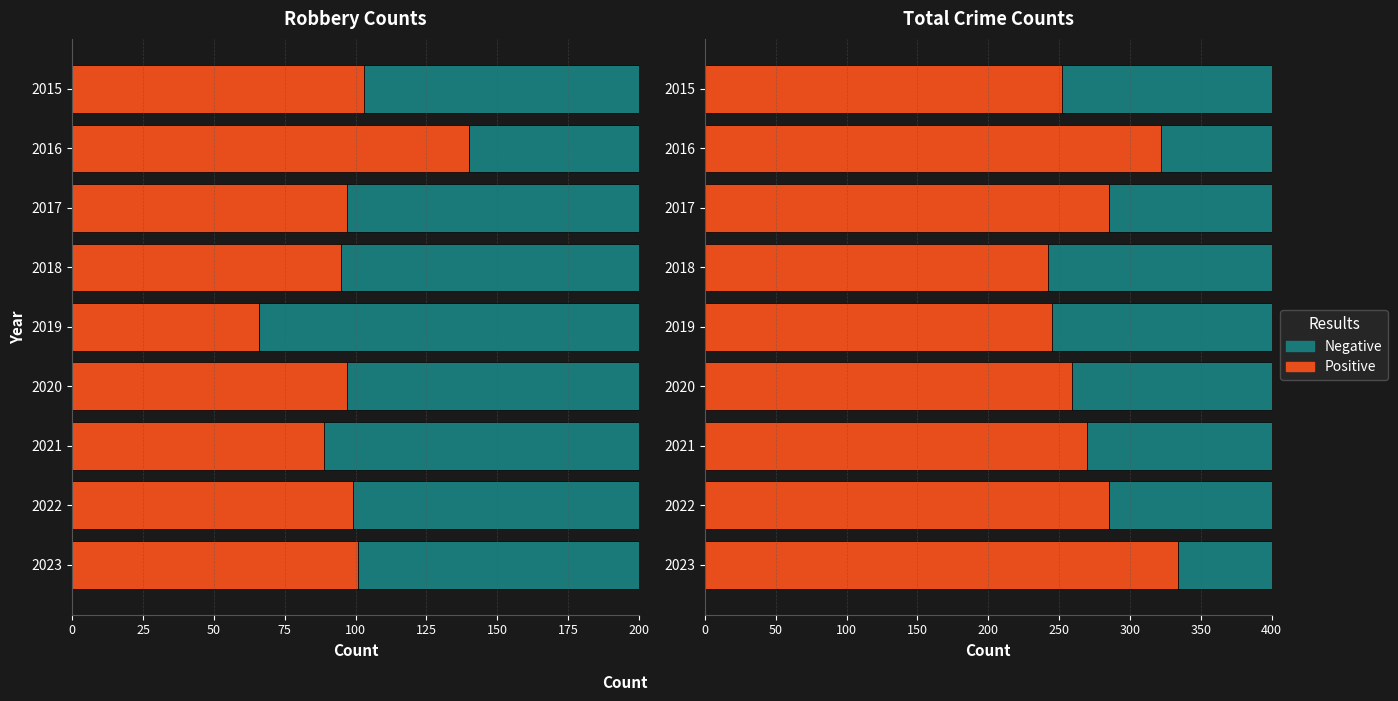

True or false: Negative has a value of 148 at 2015.

True